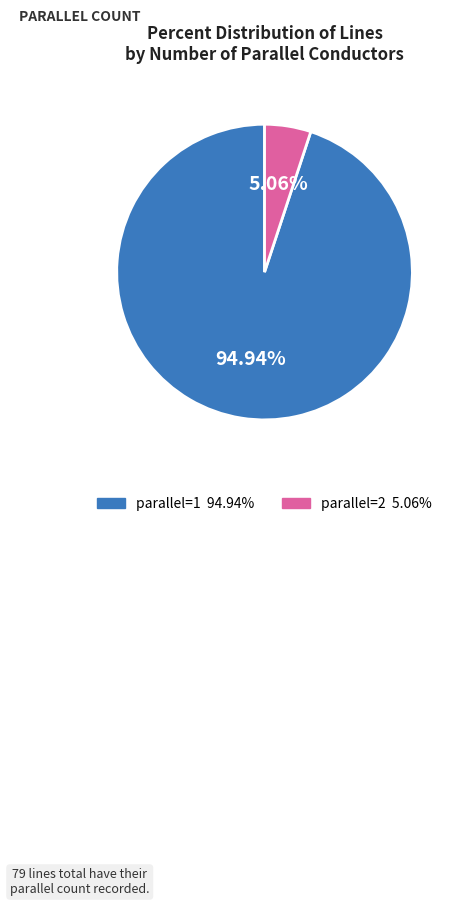

To the nearest percent, what is the difference between the parallel=1 and parallel=2 slice percentages?

90%